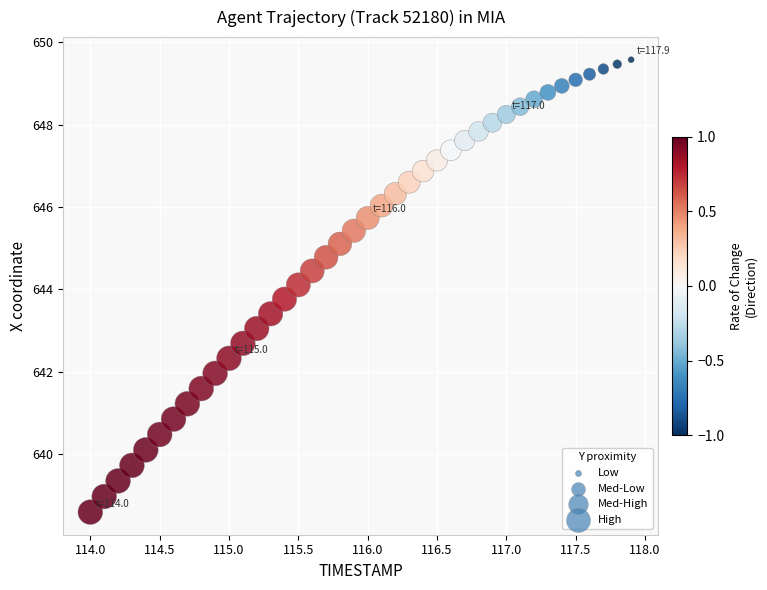

What is the range of X values (max minus min)?

3.9